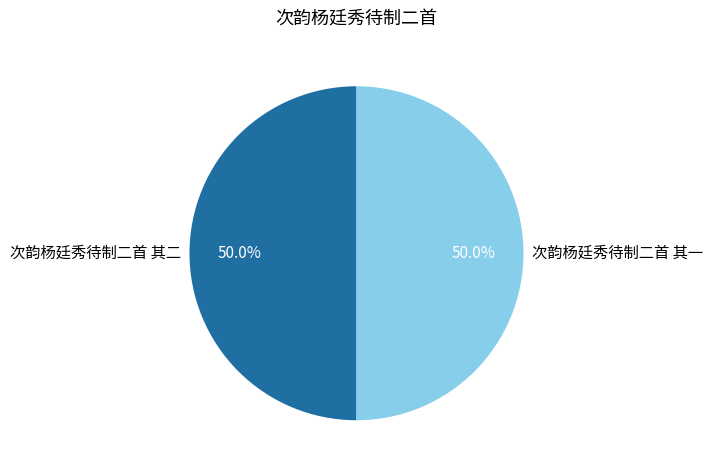

What is the total percentage of 次韵杨廷秀待制二首 其二 and 次韵杨廷秀待制二首 其一?

100.0%